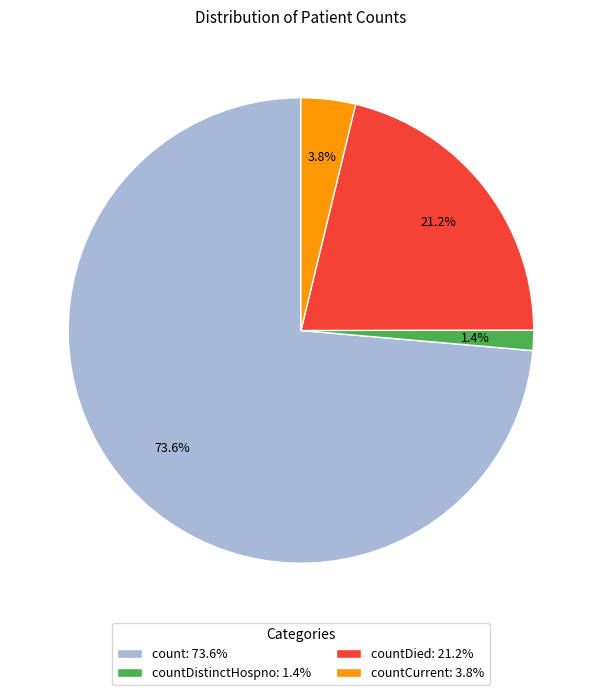

What portion of the pie excludes count: 73.6%?

26.4%